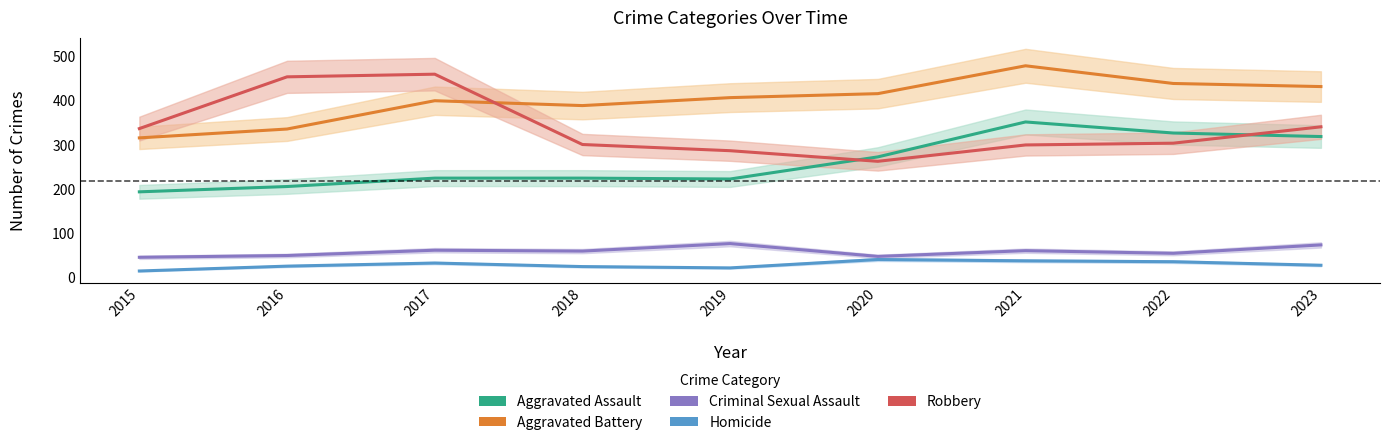

Is it true that Aggravated Battery equals 555 at 2018?

False